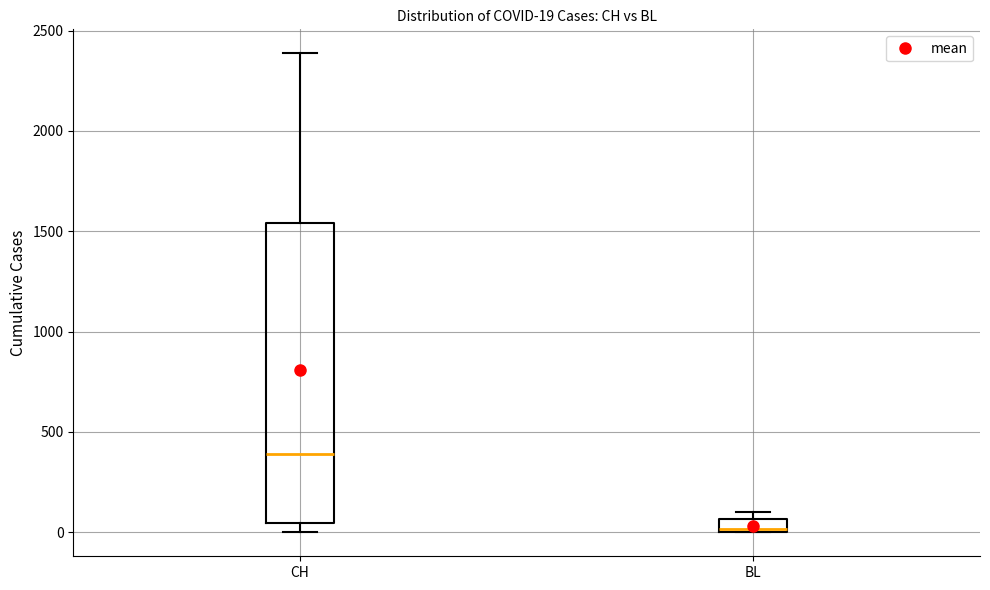

Comparing the boxes themselves (not the whiskers), which one is the tallest?

CH